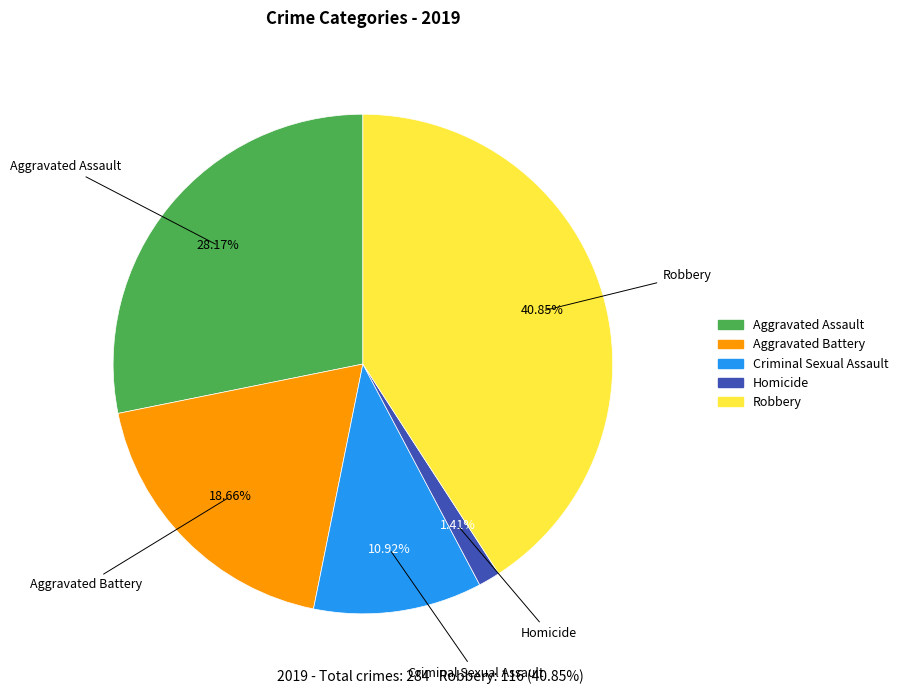

Count the number of slices in the pie.

5